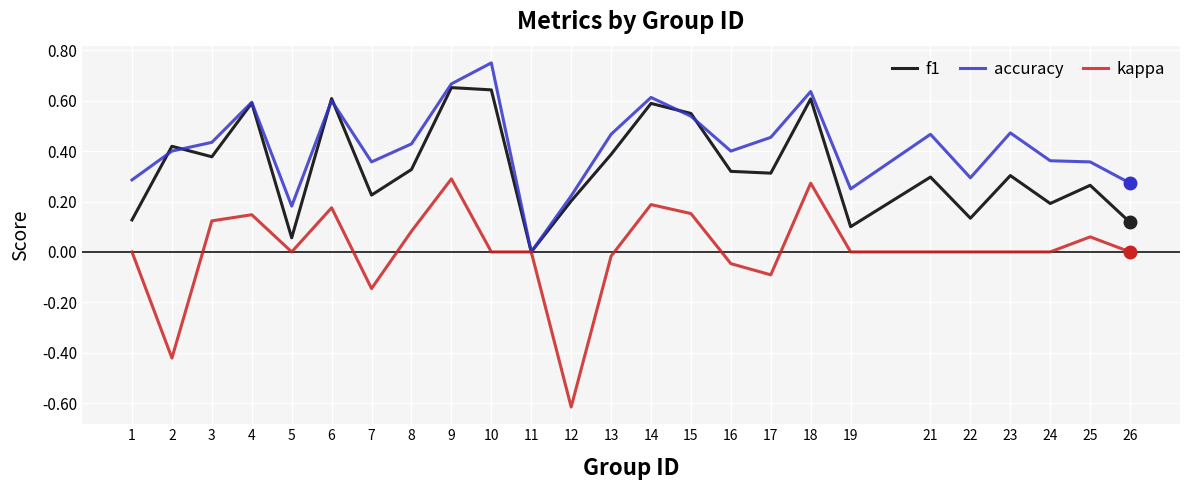

What are all the series names shown in the legend?

f1, accuracy, kappa